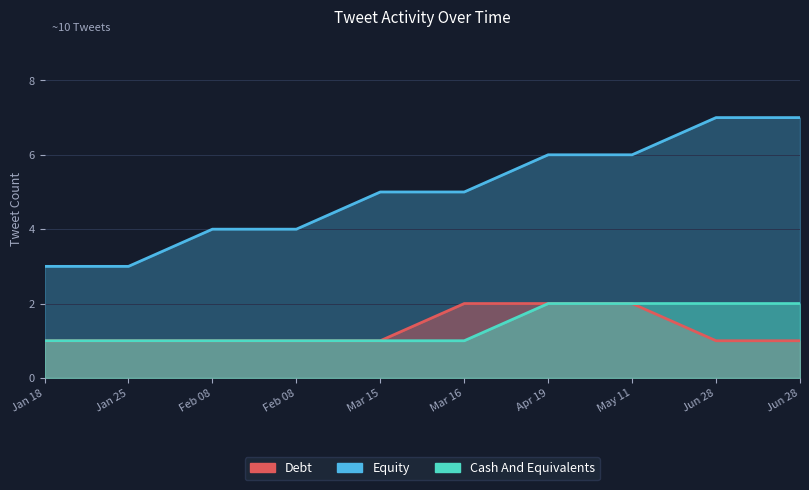

True or false: Cash And Equivalents has more than 0 points higher than both neighbors.

False